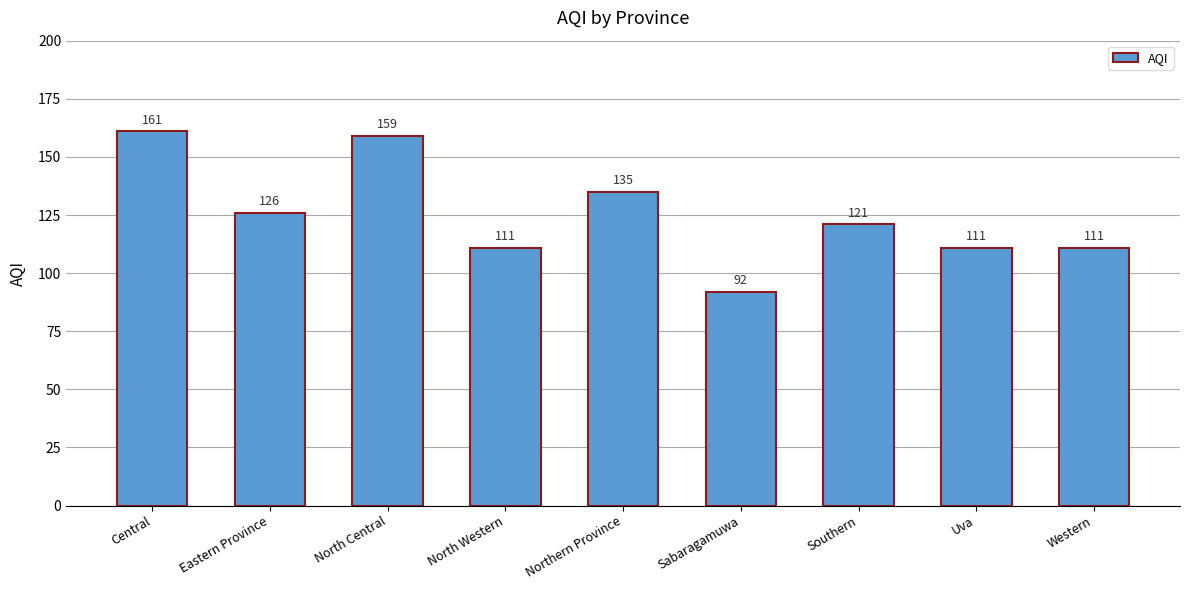

Which category has the highest value across all series?

Central